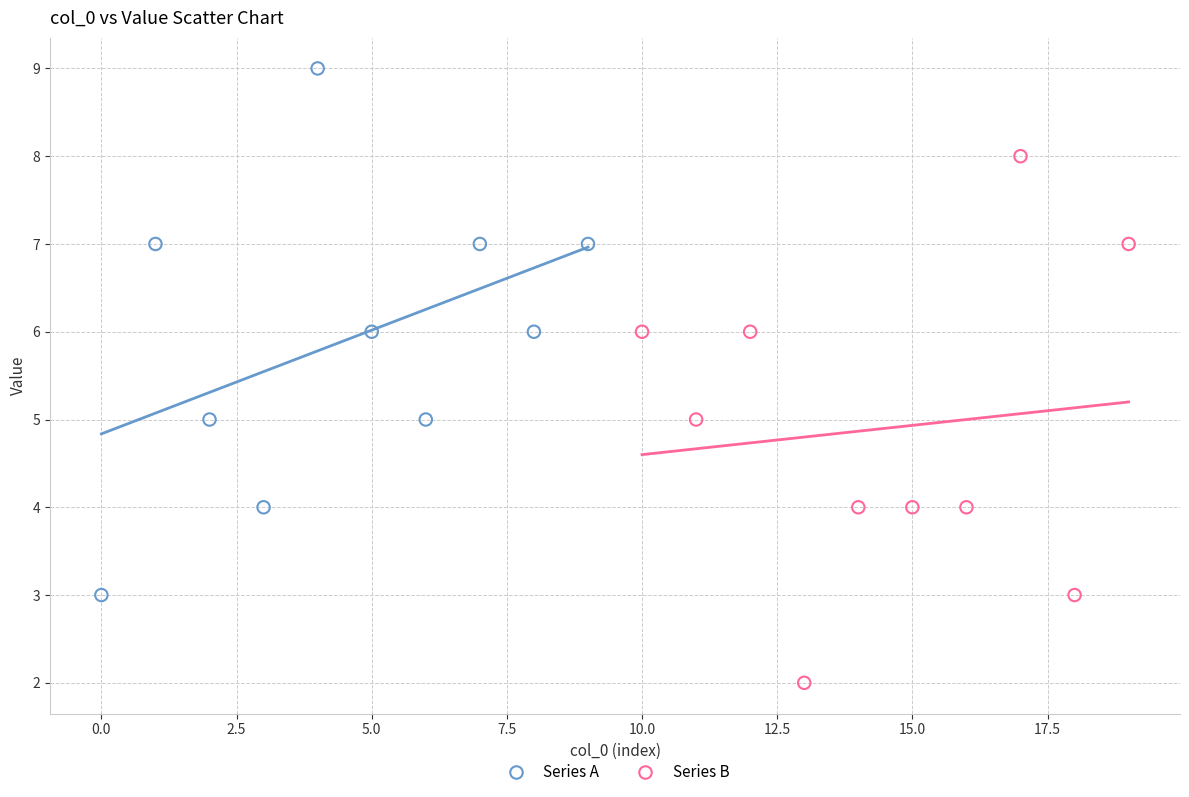

Which series contains the lowest Y value?

Series B